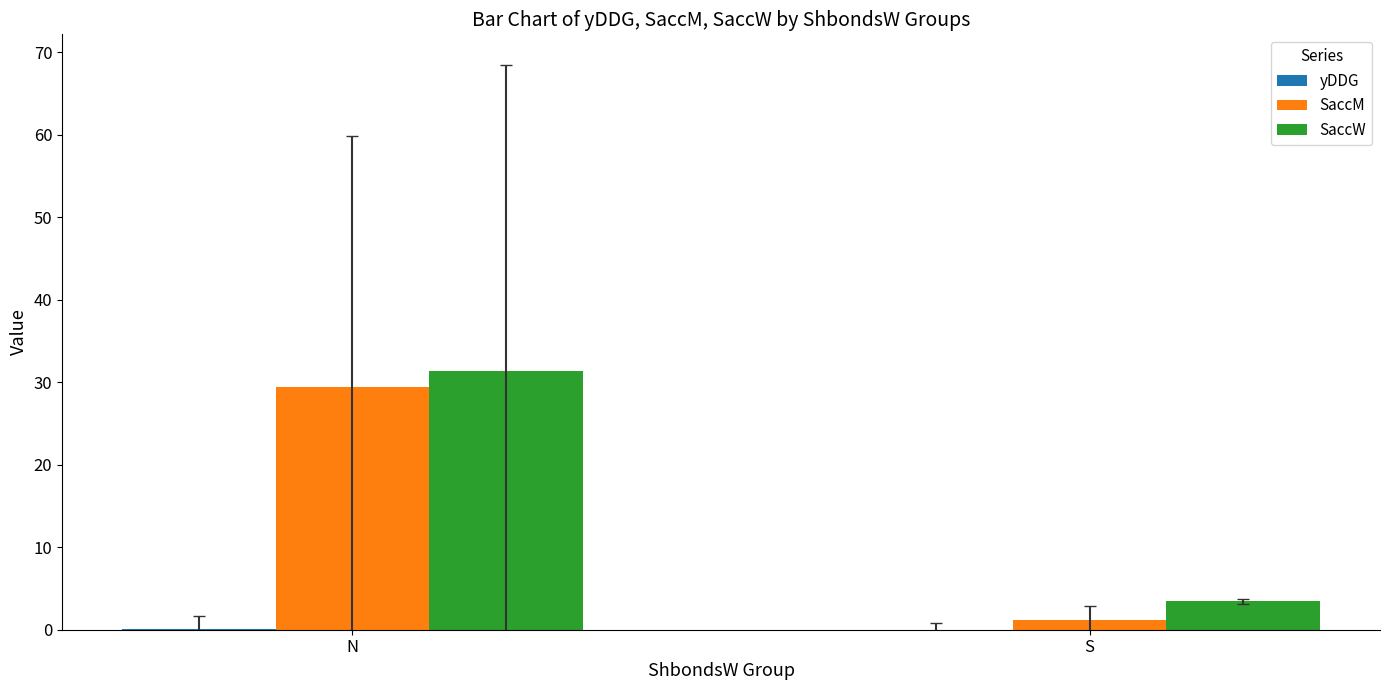

At which category is the sum across all series the highest?

N